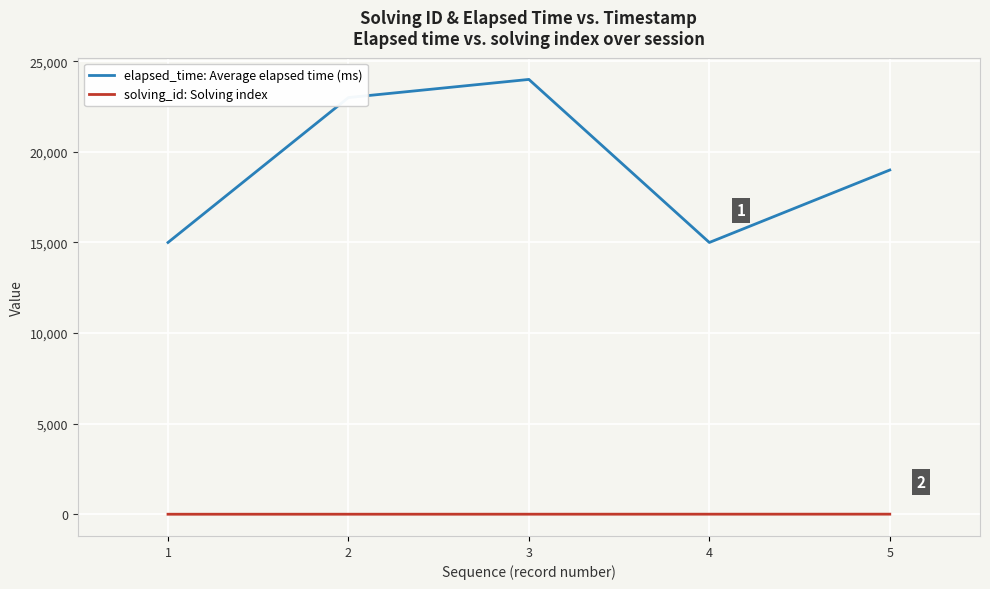

Is this an area chart (filled region under the line)?

No